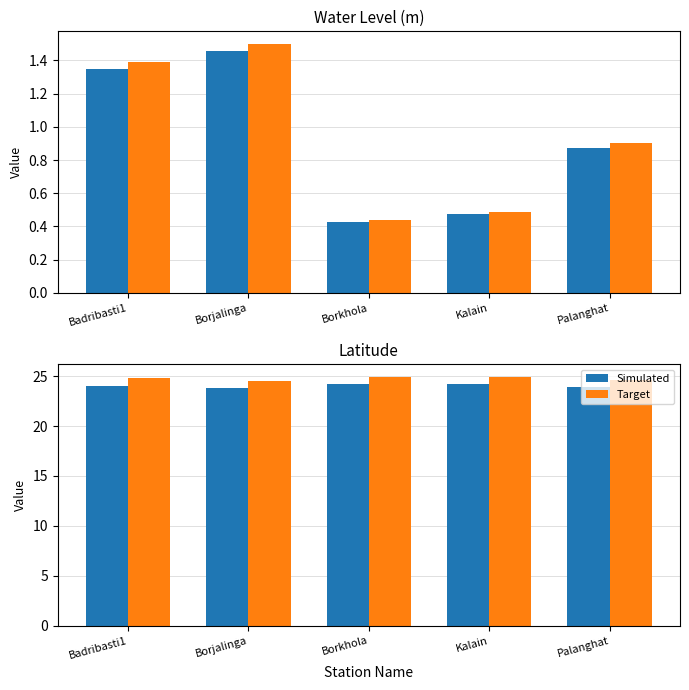

Read the Target value at Palanghat.

24.7